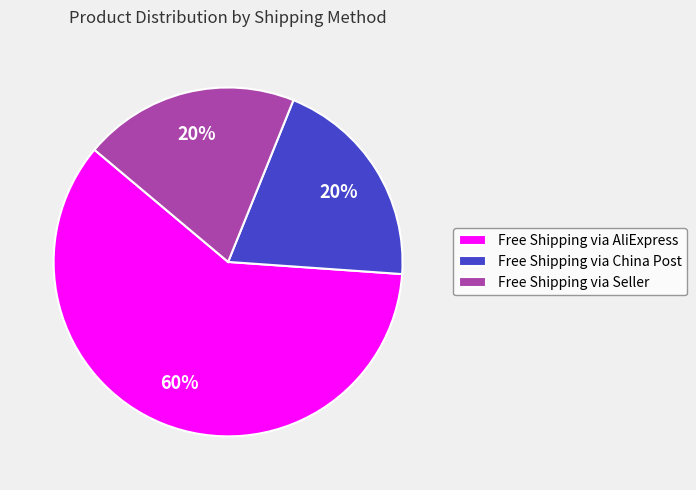

True or false: Free Shipping via China Post accounts for 10% of the total.

False